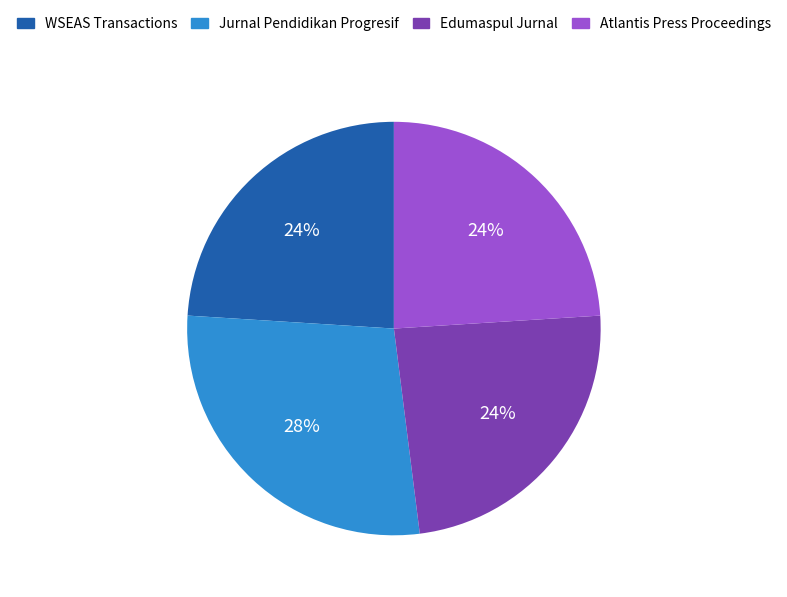

Is there any slice that represents more than half of the pie?

No